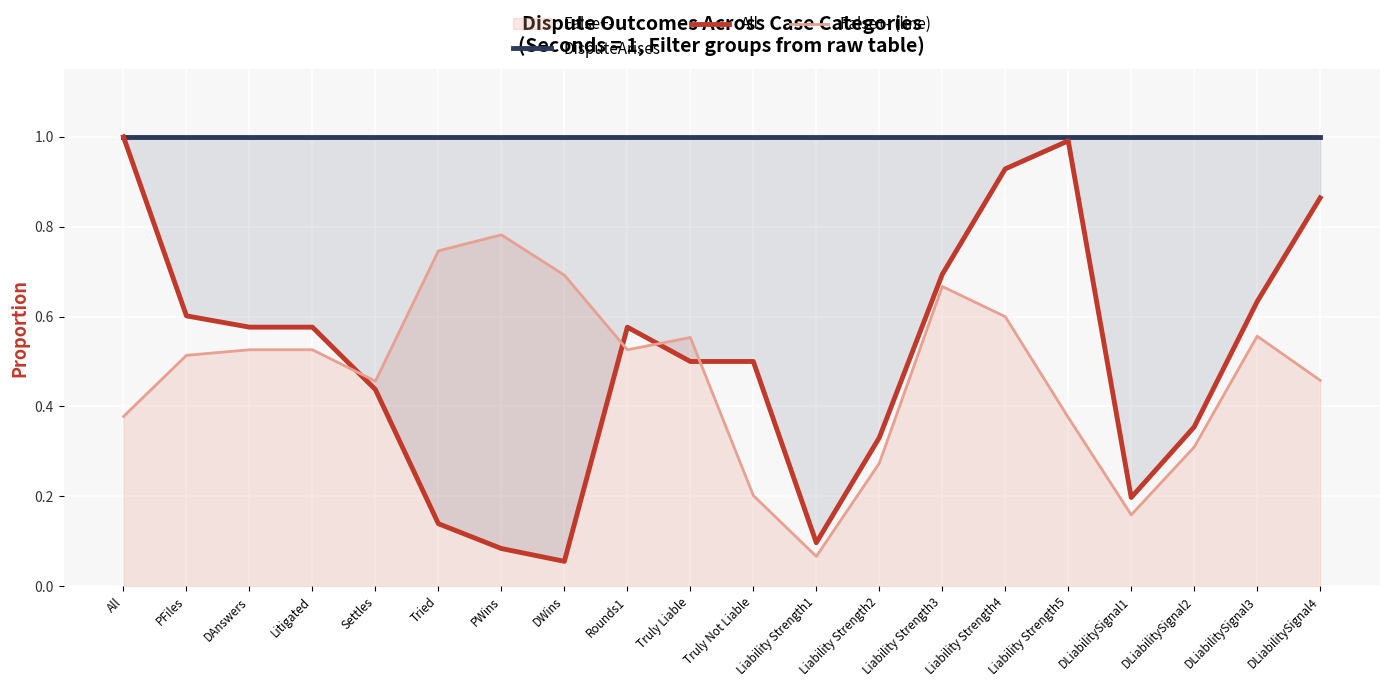

Rank the series at DLiabilitySignal2 from lowest to highest value.

False+- (line), All, DisputeArises